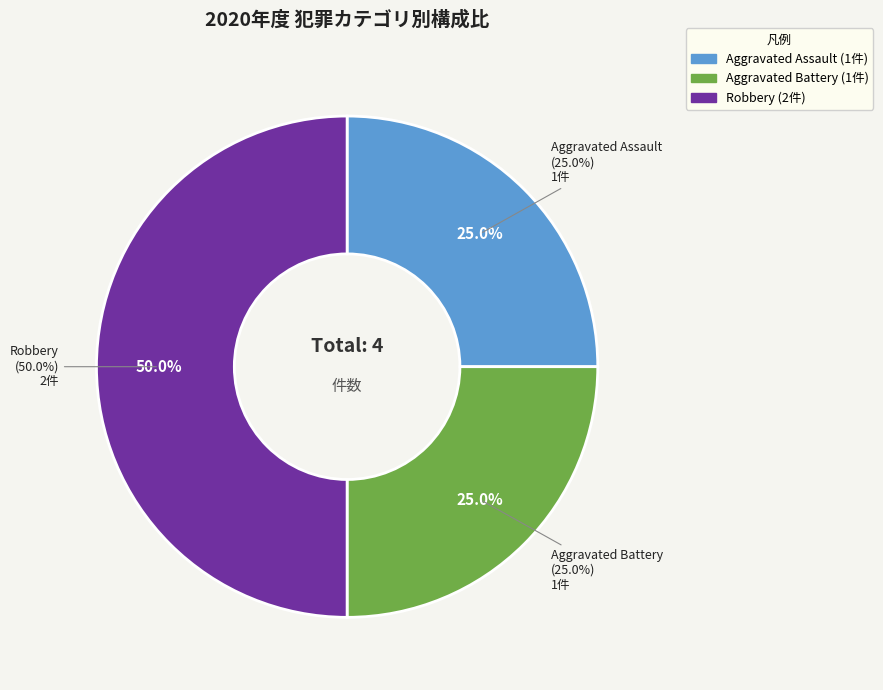

Count the number of slices in the pie.

3